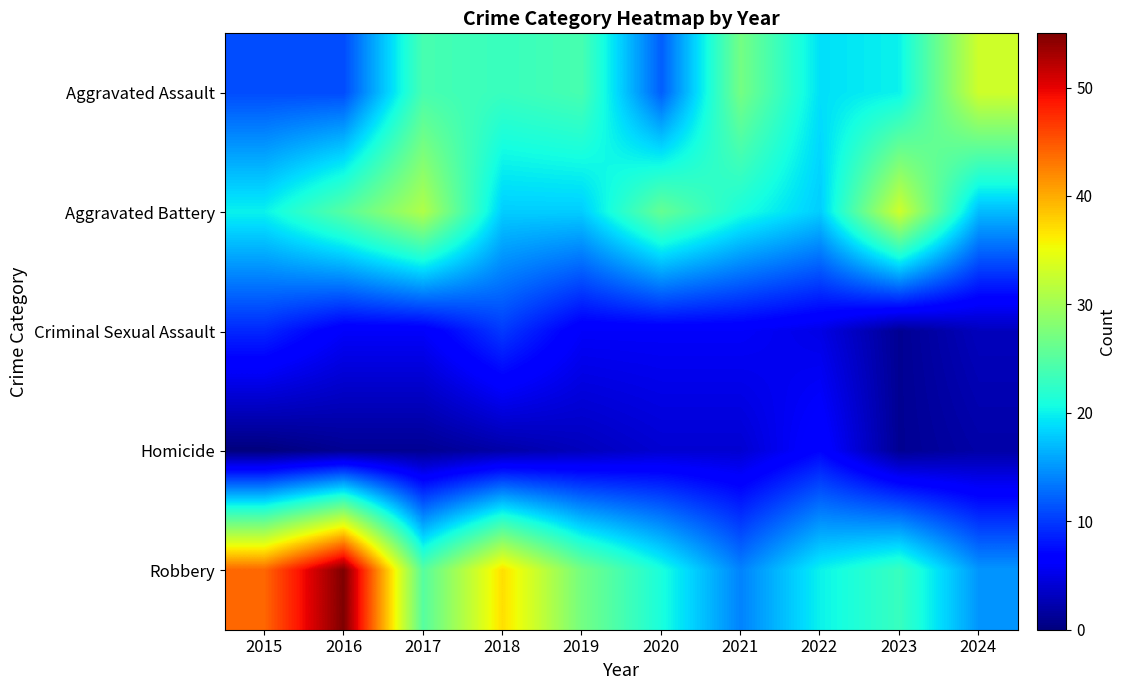

Reading left to right, extract all data points from this chart.

Aggravated Assault: 2015=11	2016=11	2017=24	2018=23	2019=24	2020=12	2021=27	2022=19	2023=20	2024=33
Aggravated Battery: 2015=20	2016=25	2017=31	2018=18	2019=18	2020=26	2021=21	2022=18	2023=33	2024=17
Criminal Sexual Assault: 2015=9	2016=6	2017=6	2018=10	2019=6	2020=6	2021=6	2022=5	2023=1	2024=3
Homicide: 2015=0	2016=1	2017=1	2018=2	2019=3	2020=4	2021=4	2022=7	2023=1	2024=2
Robbery: 2015=44	2016=55	2017=25	2018=37	2019=27	2020=21	2021=14	2022=20	2023=23	2024=15